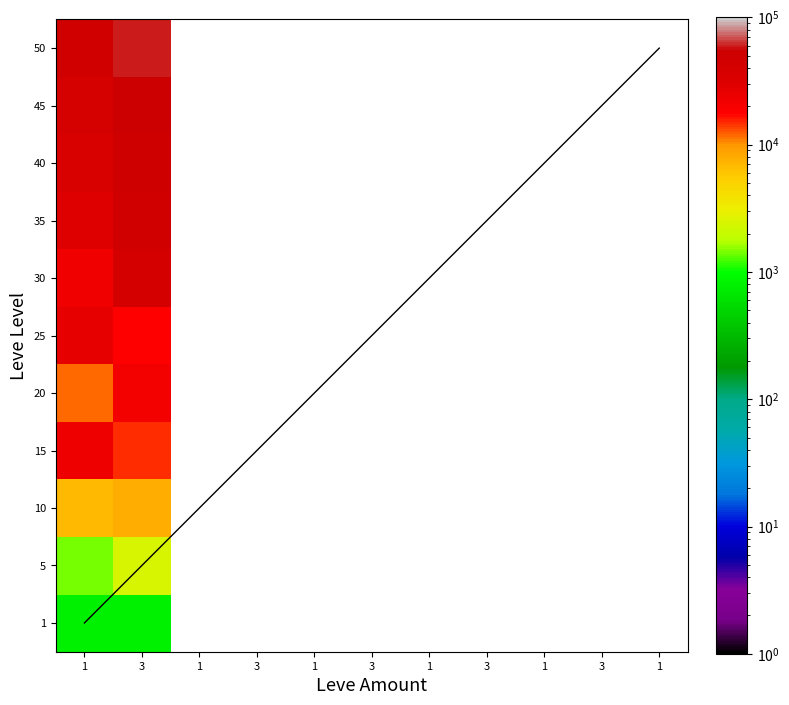

List the series in order of their peak value, lowest first.

1, 5, 10, 20, 15, 25, 30, 35, 40, 45, 50